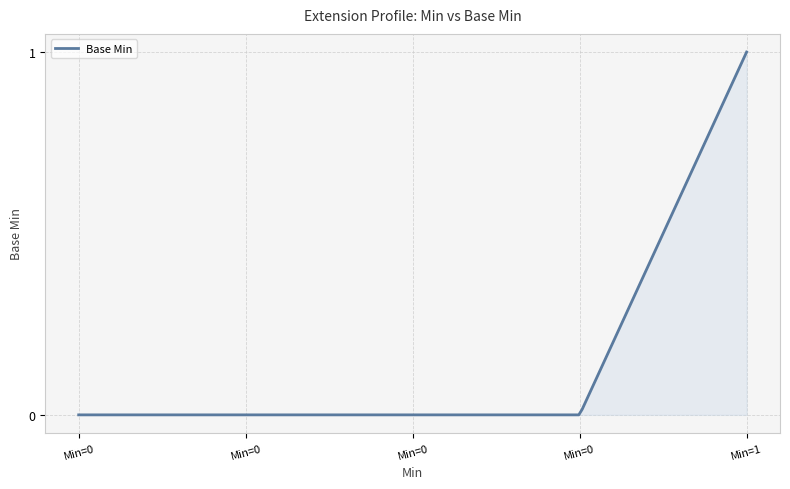

Is this an area chart (filled region under the line)?

Yes